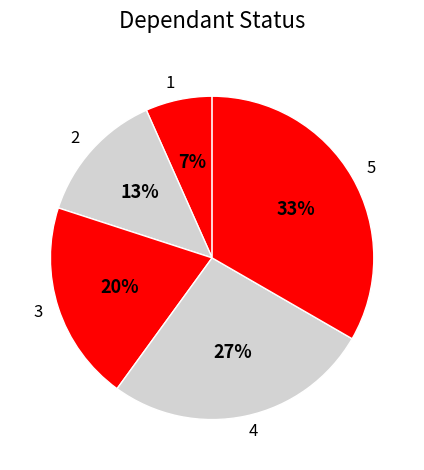

Rank the categories by value from highest to lowest.

5, 4, 3, 2, 1